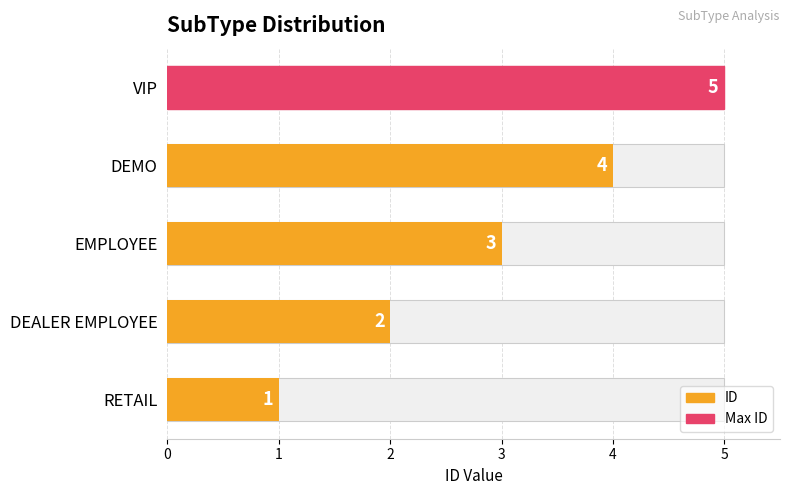

What is the average value?

3